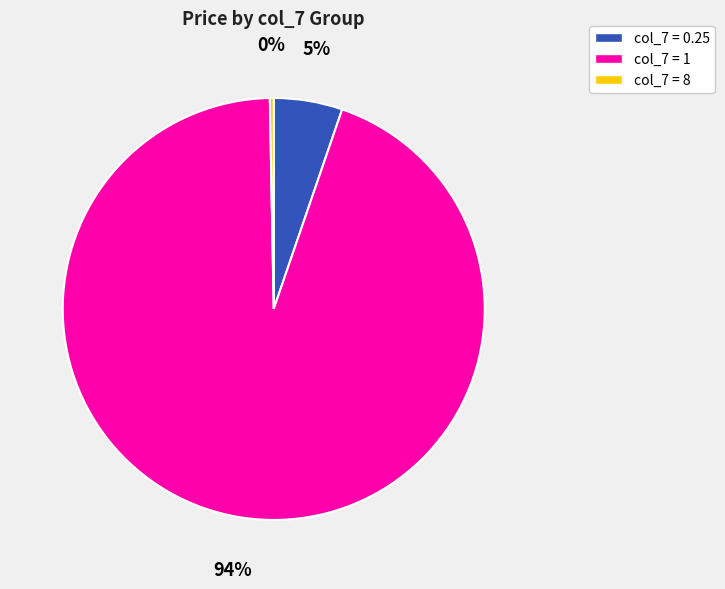

Rank the categories by value from lowest to highest.

col_7 = 8, col_7 = 0.25, col_7 = 1